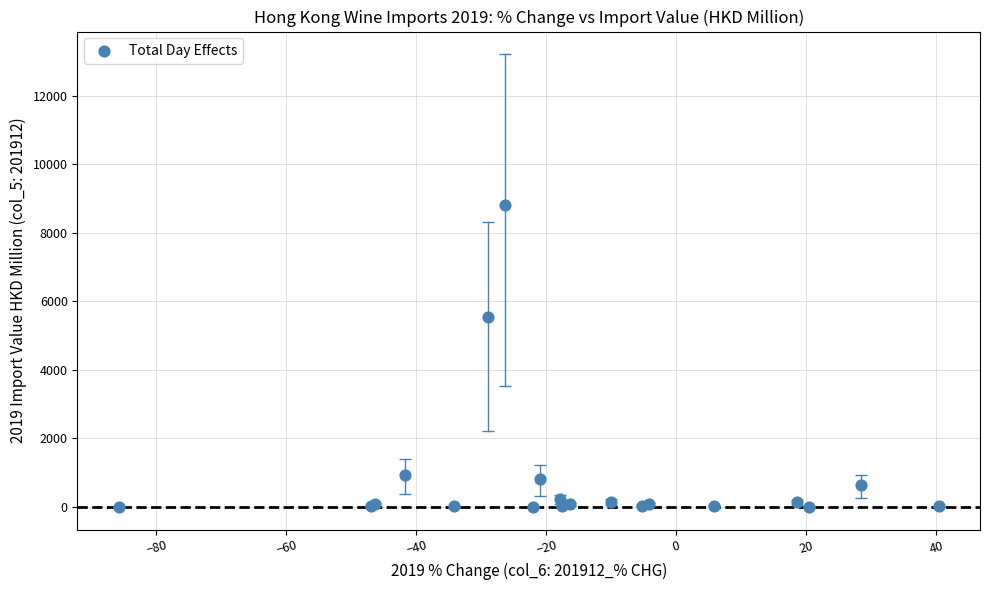

What Y value in the scatter plot is closest to 4403?

5539.0